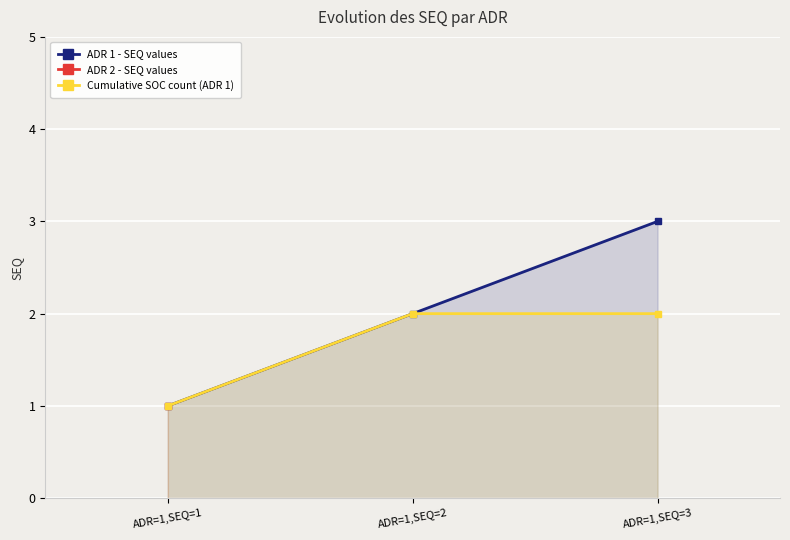

Rank the categories by Cumulative SOC count (ADR 1) value from lowest to highest.

ADR=1,SEQ=1, ADR=1,SEQ=2, ADR=1,SEQ=3